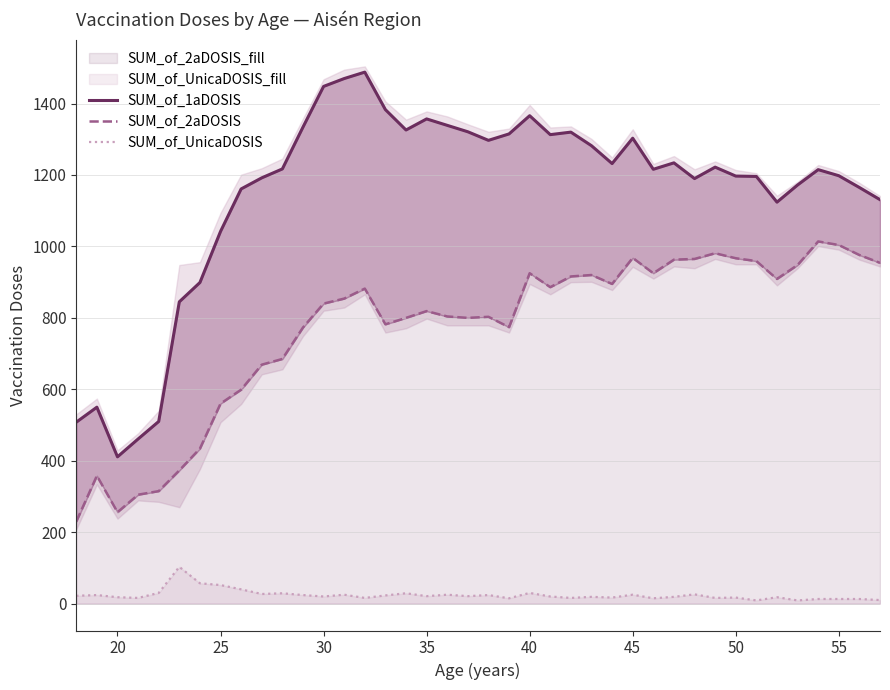

Rank the series by their maximum value, from lowest to highest.

SUM_of_UnicaDOSIS, SUM_of_2aDOSIS, SUM_of_1aDOSIS